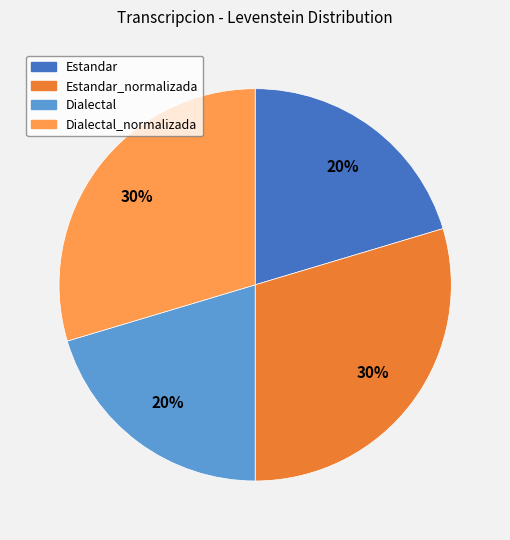

Does any single category account for the majority?

No